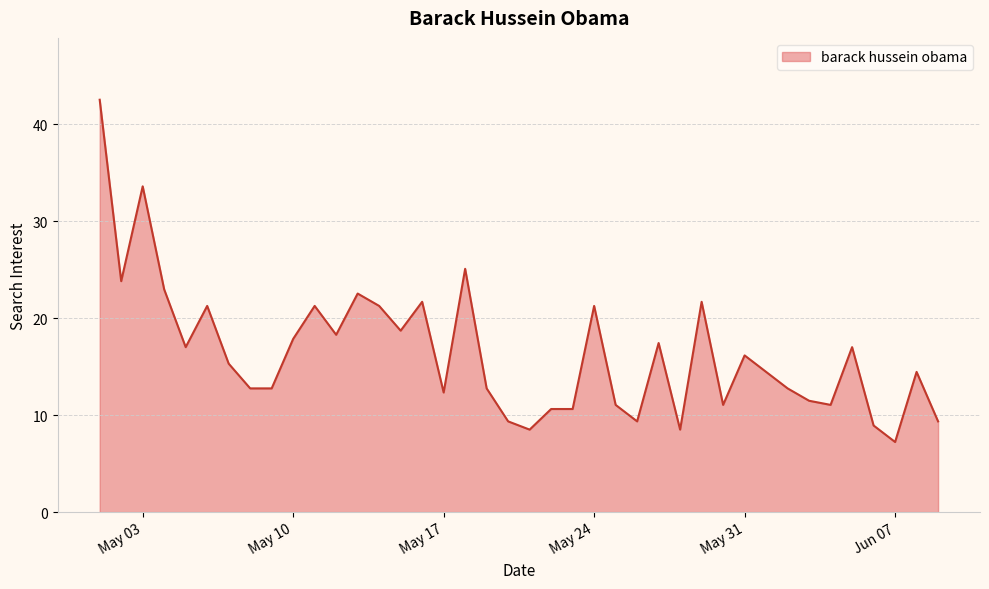

What is the smallest value displayed?

7.2